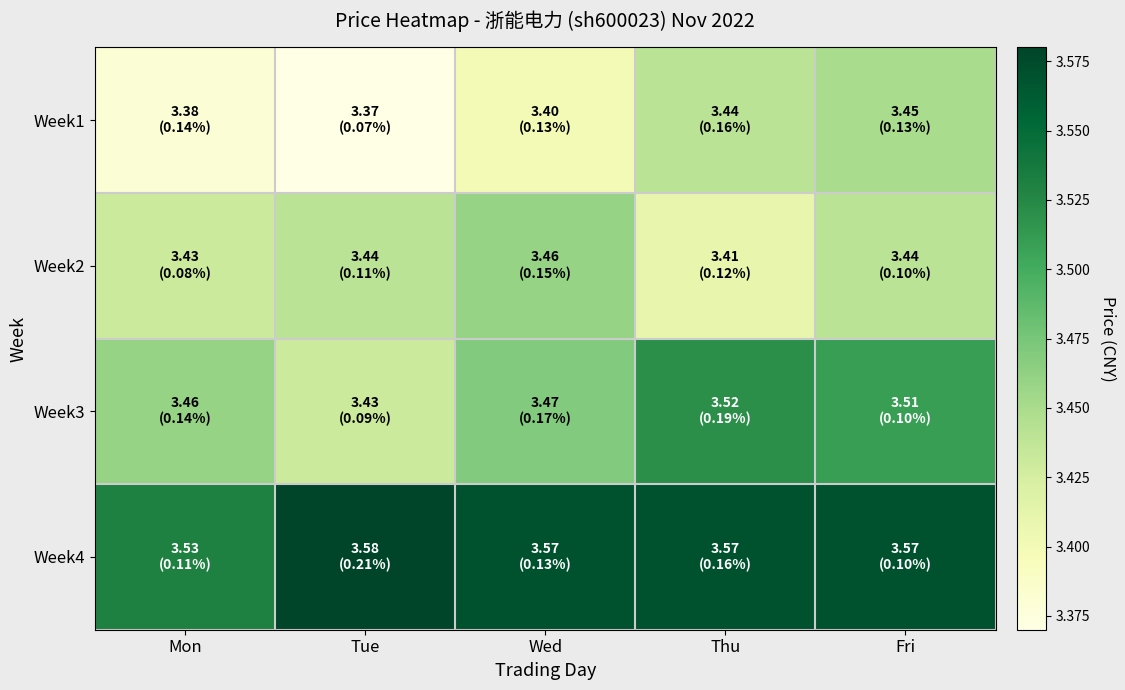

Rank the series by their average value, from lowest to highest.

Week1, Week2, Week3, Week4